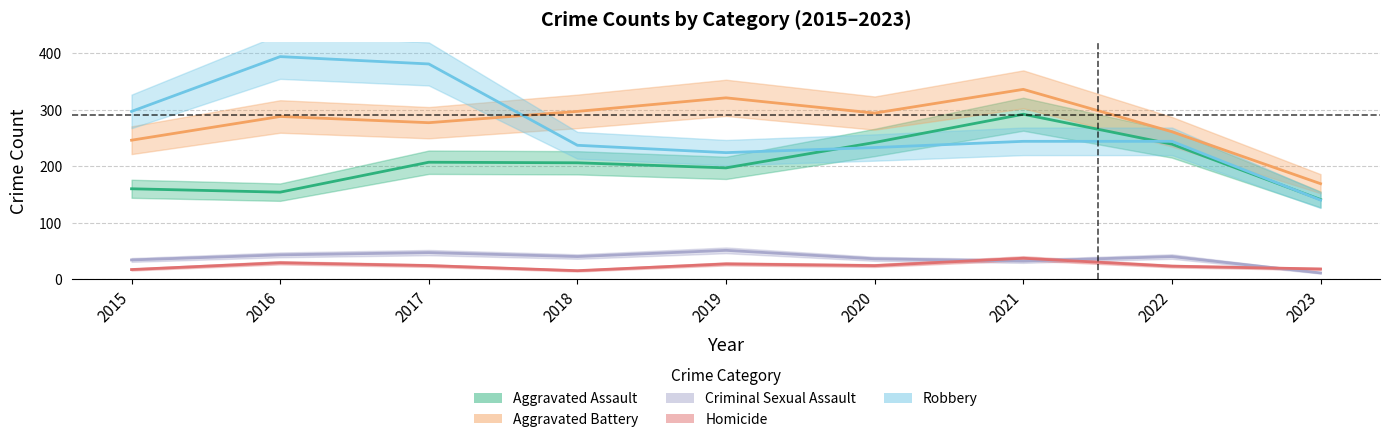

Which category has the highest value in the Robbery series?

2016